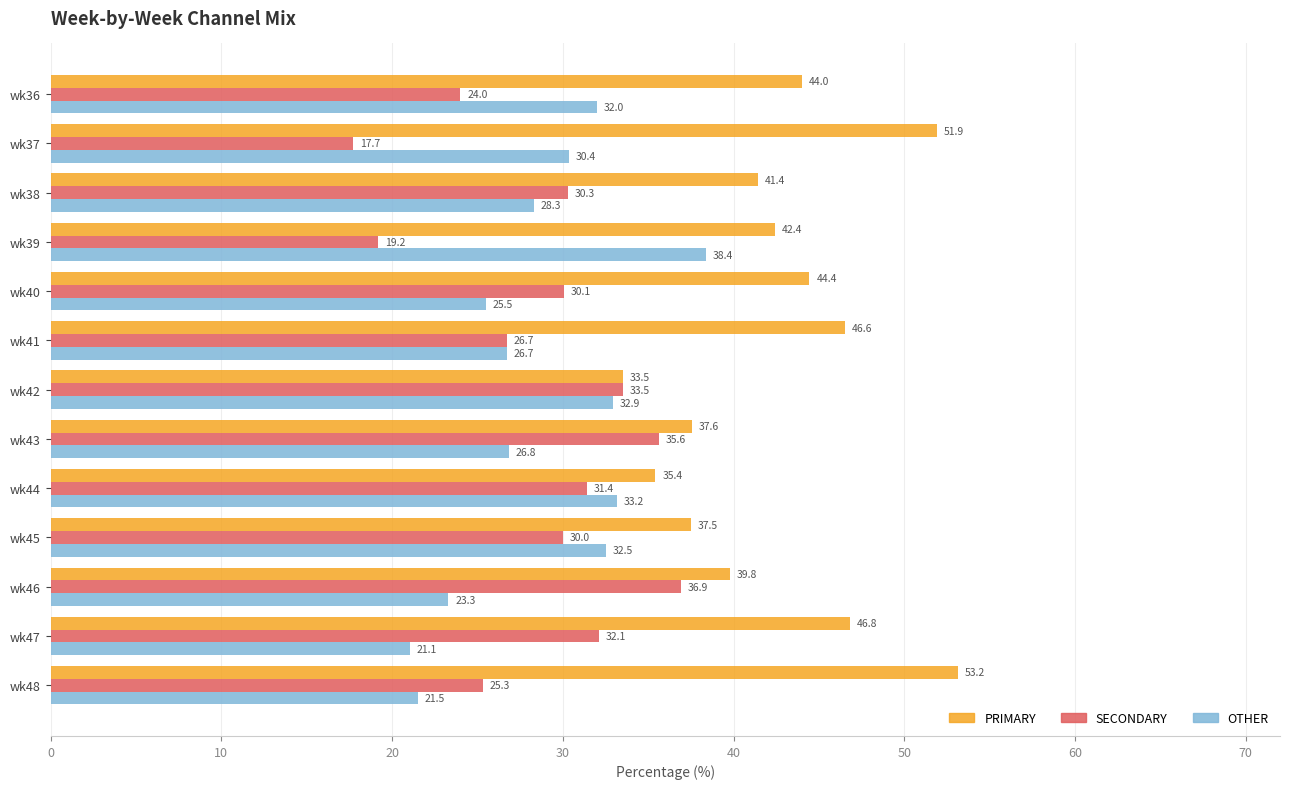

What is the smallest value displayed?

17.7